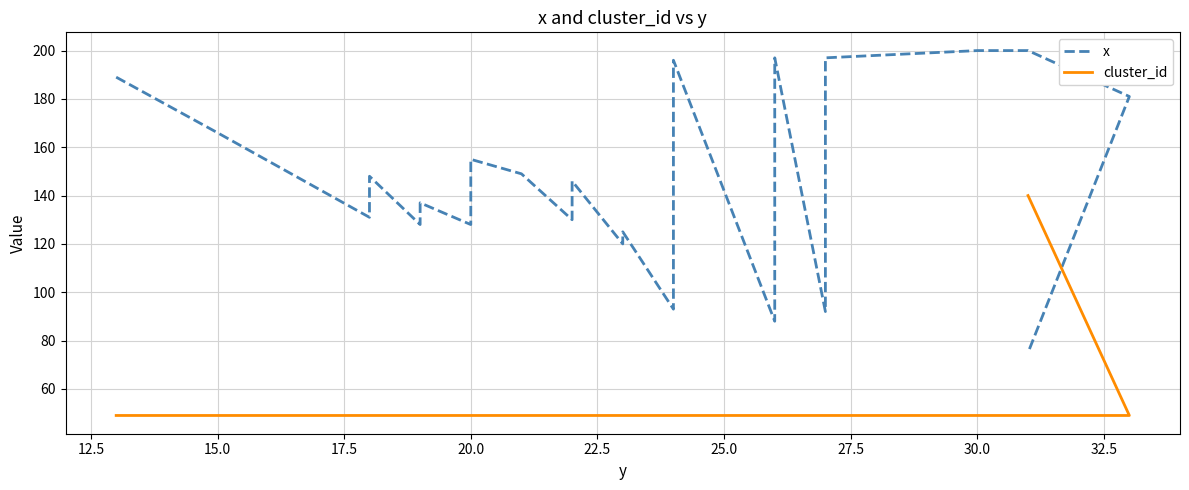

List the series in order of their overall mean, lowest first.

cluster_id, x